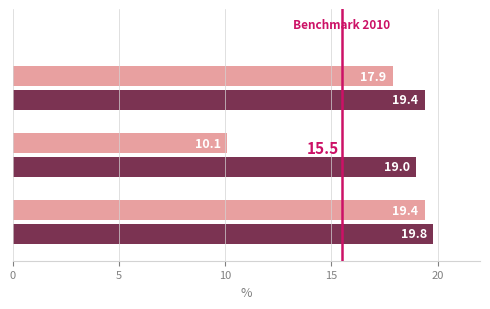

What is the maximum value shown in the chart?

19.8